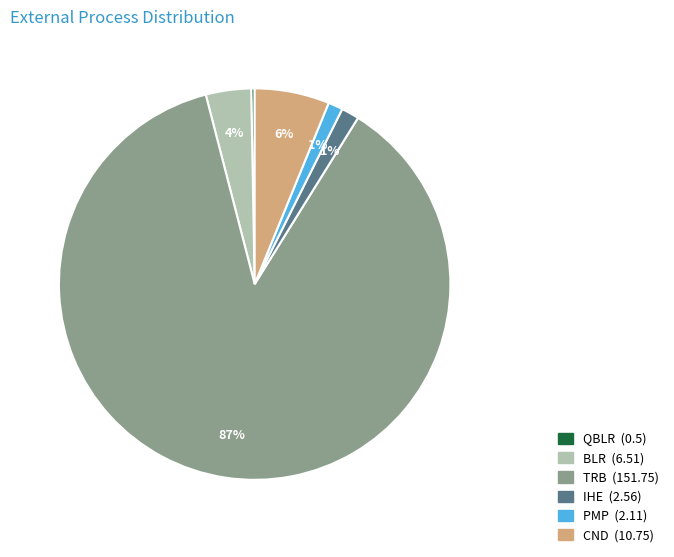

Is it true that IHE is 11% of the pie?

False